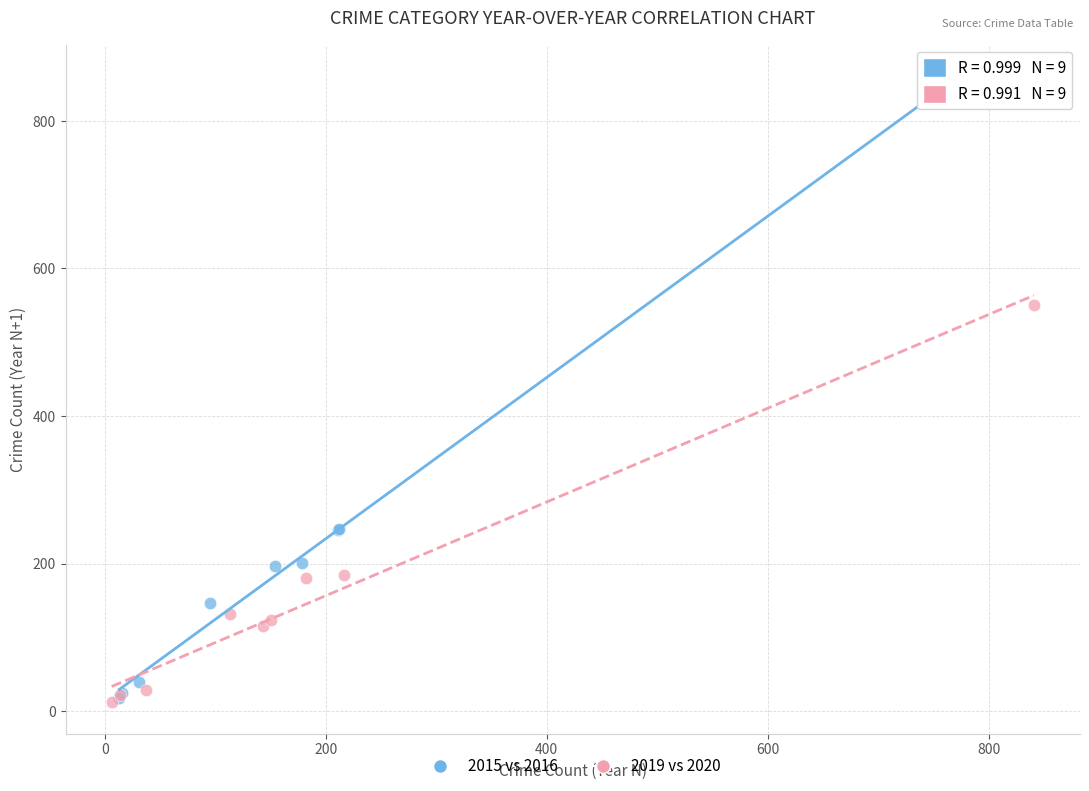

Which series has the largest Y range (max minus min)?

2015 vs 2016